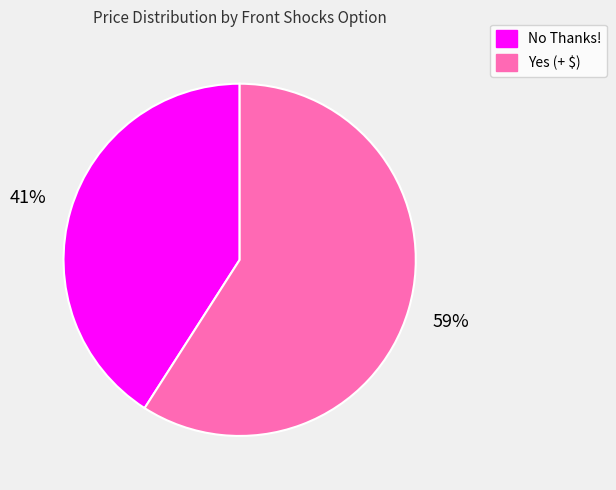

Combined, do No Thanks! and Yes (+ $) account for over 50%?

Yes